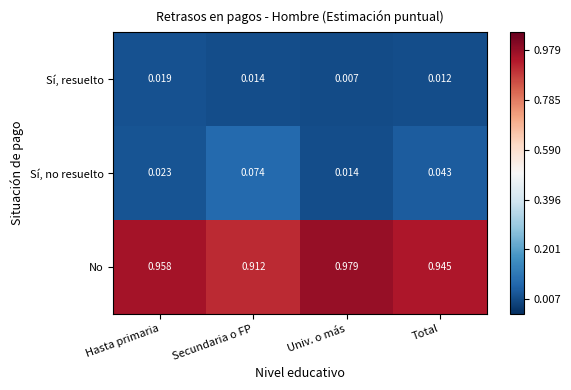

At how many categories does at least one series exceed 0?

4